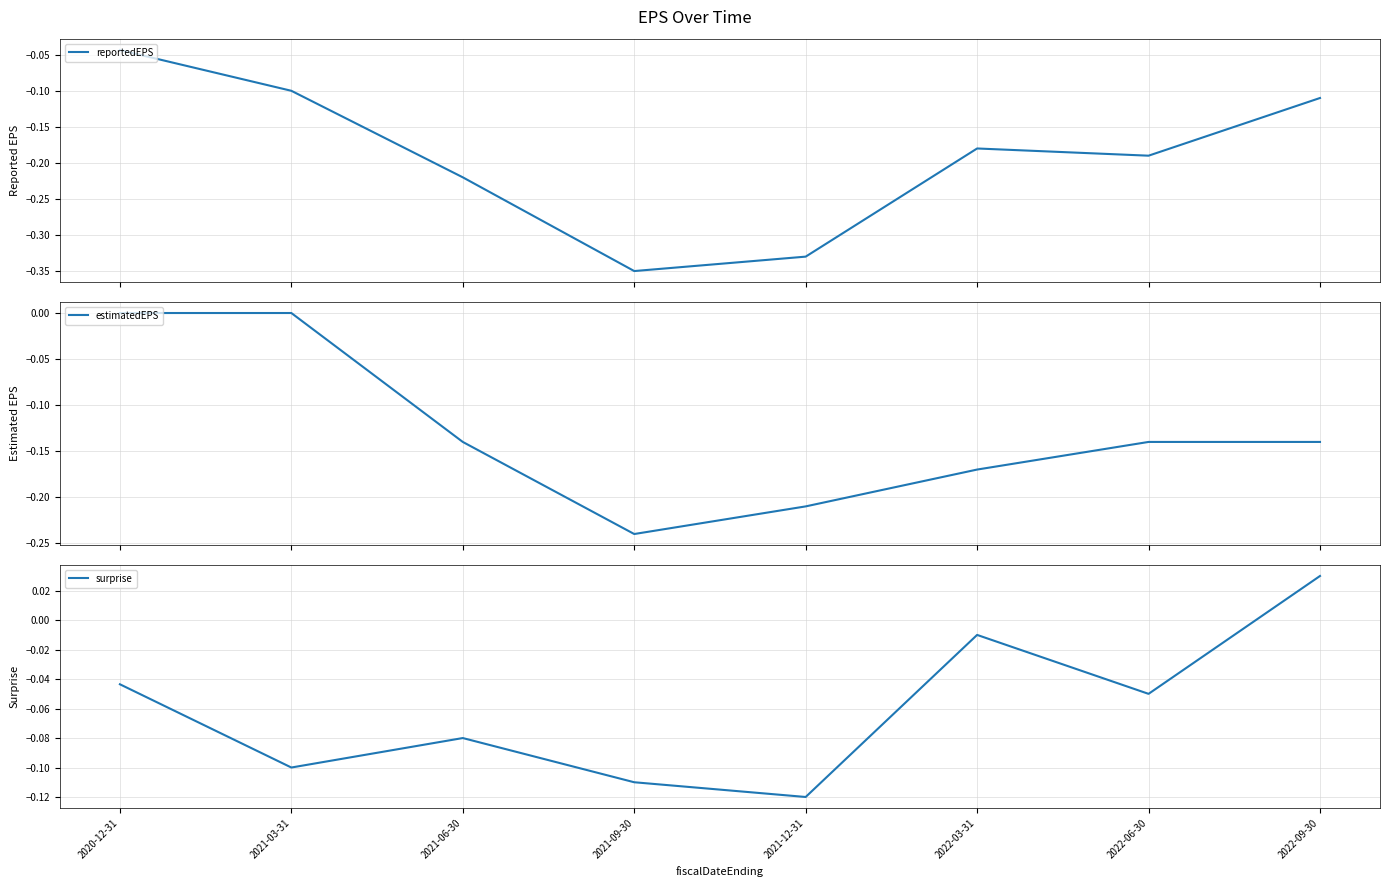

True or false: reportedEPS has more than 2 points higher than both neighbors.

False